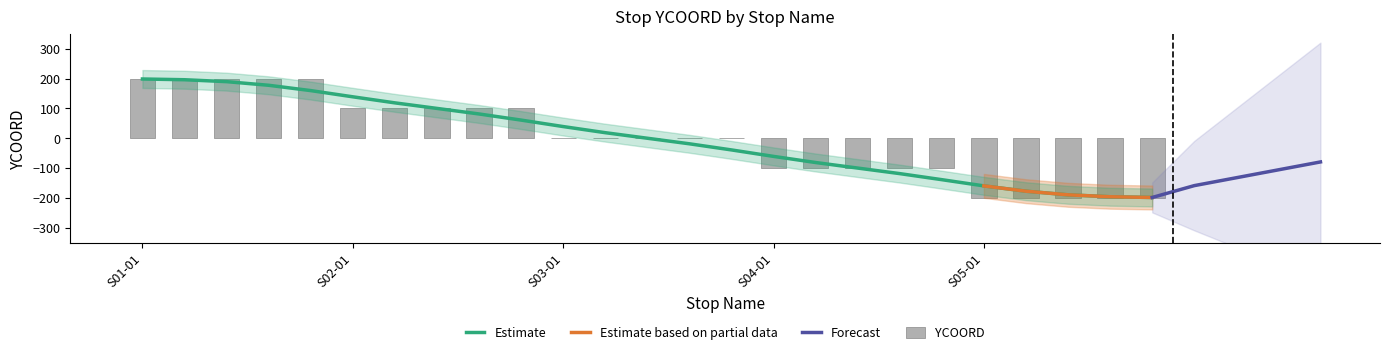

What is the maximum value shown in the chart?

200